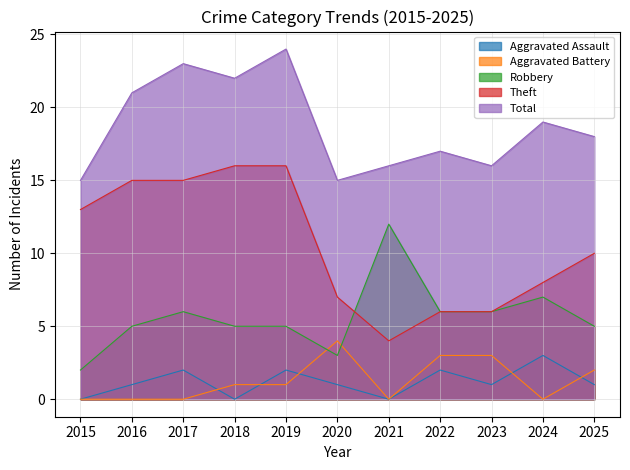

How many interior local peaks does the Total series have?

4